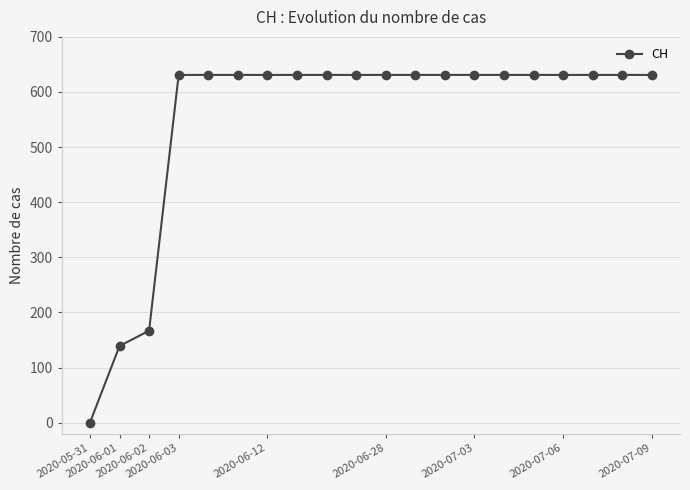

How many categories are shown in the chart?

20